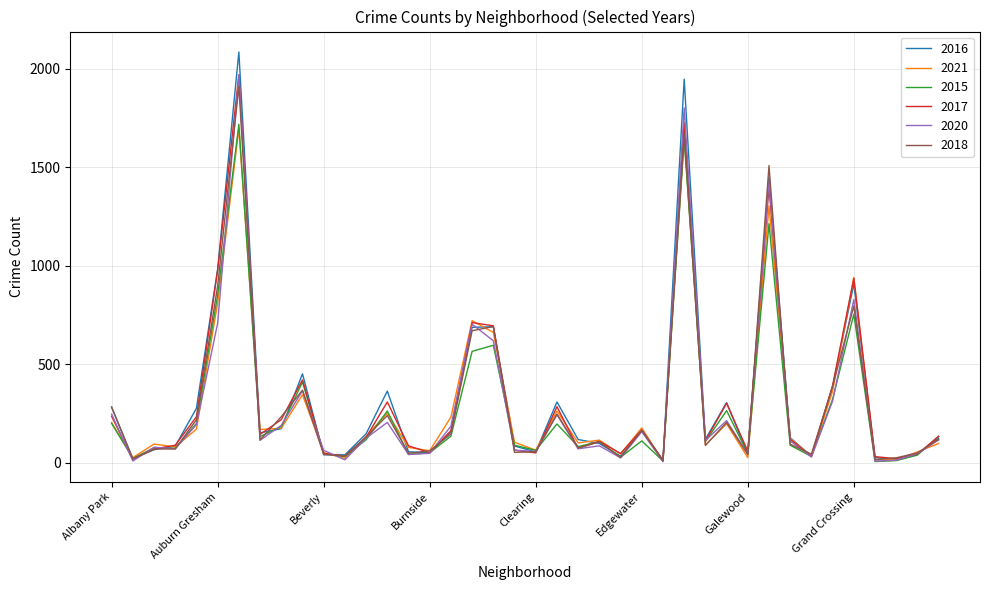

Which series has the widest spread of values?

2016